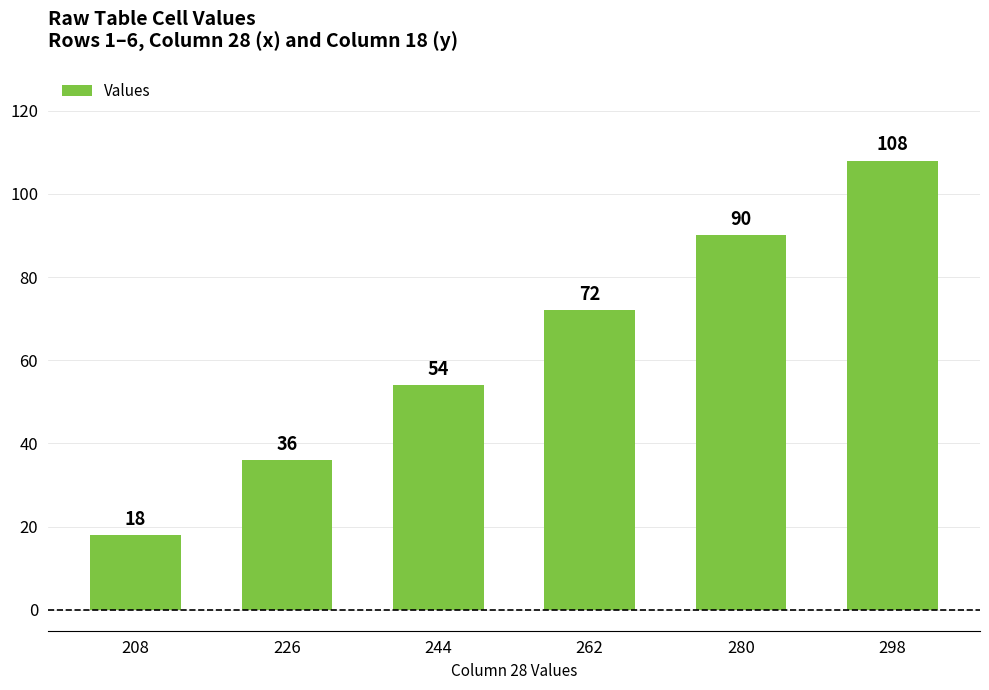

How many values are between 36 and 90?

4